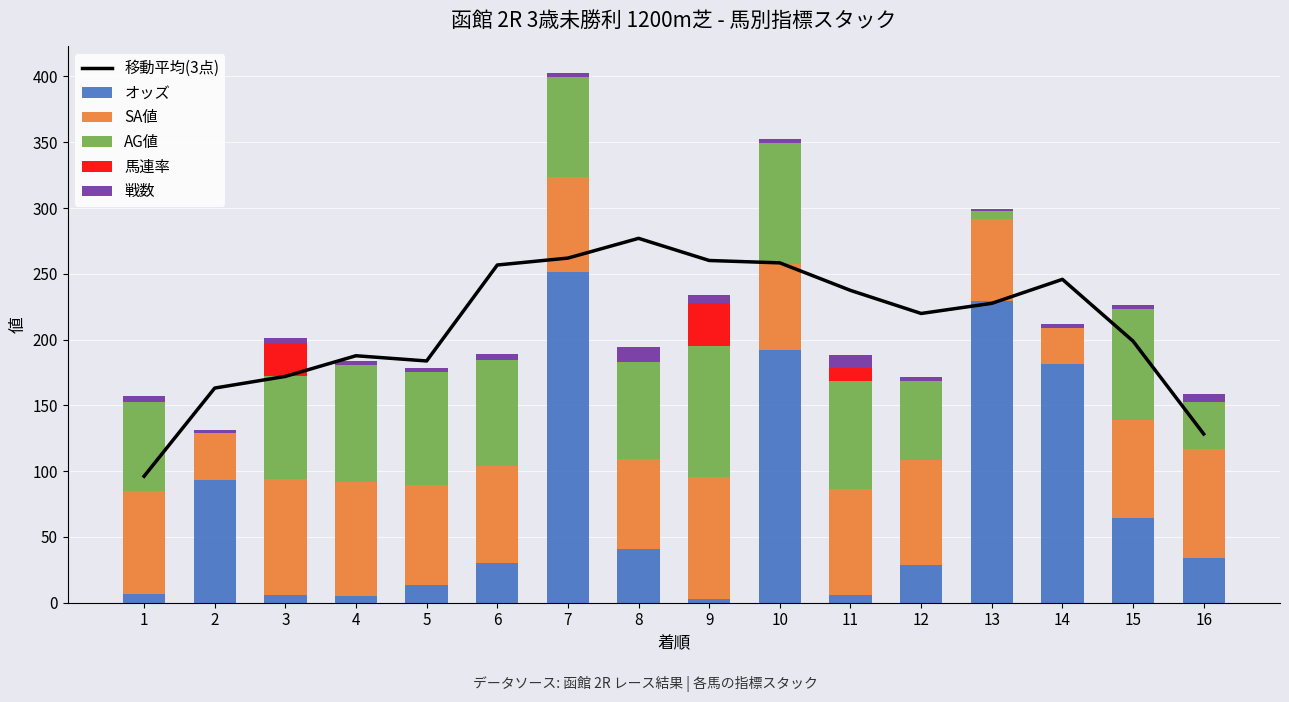

What is the sum of the 戦数 values at 2 and 11?

12.0